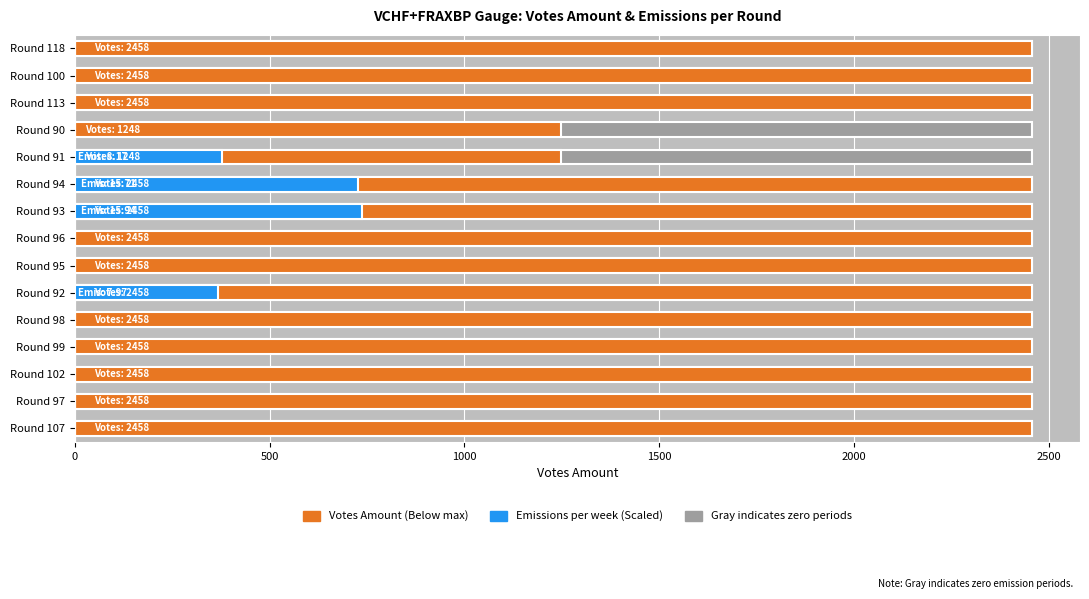

List the series in order of their overall mean, lowest first.

Emissions per week, Votes Amount